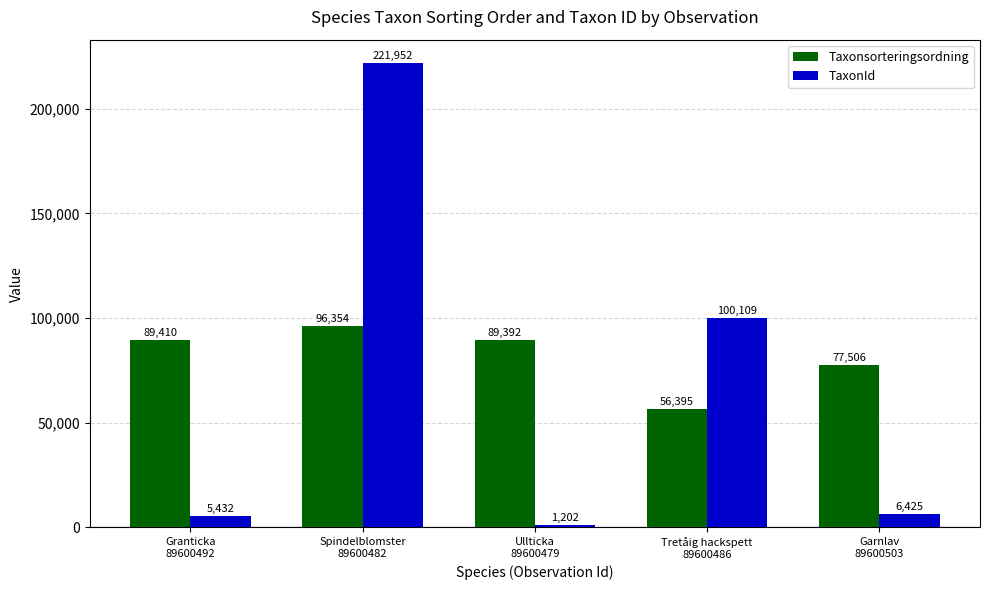

At which label does Taxonsorteringsordning reach its peak?

Spindelblomster
89600482